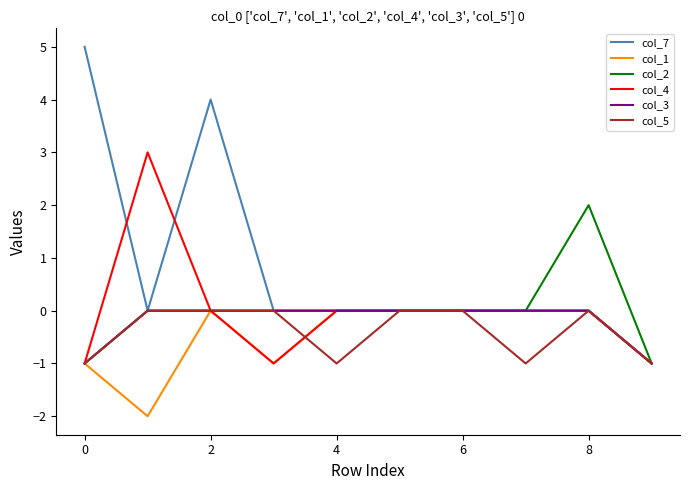

Which series has the largest total across all categories?

col_7